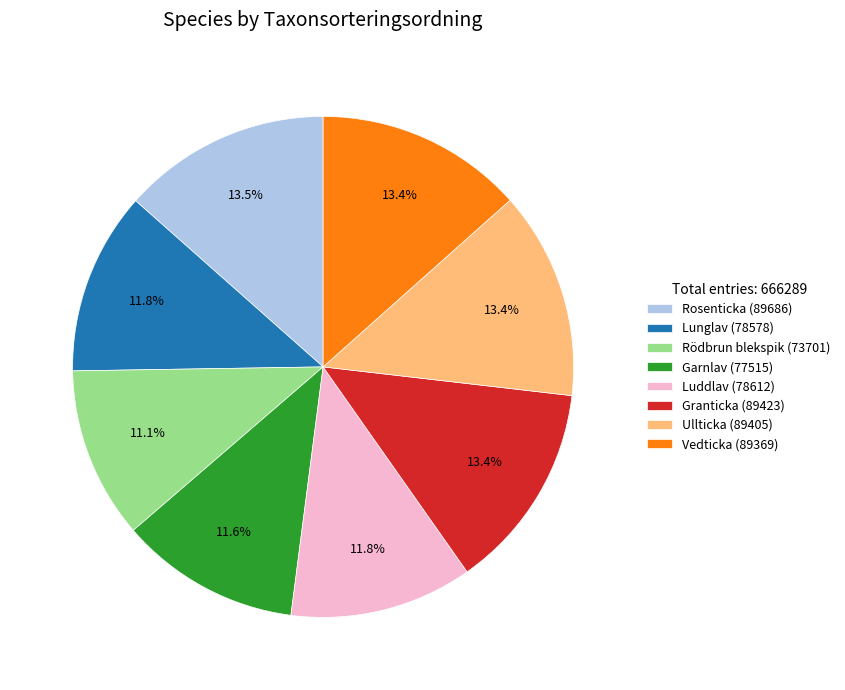

Which slice is the smallest?

Rödbrun blekspik